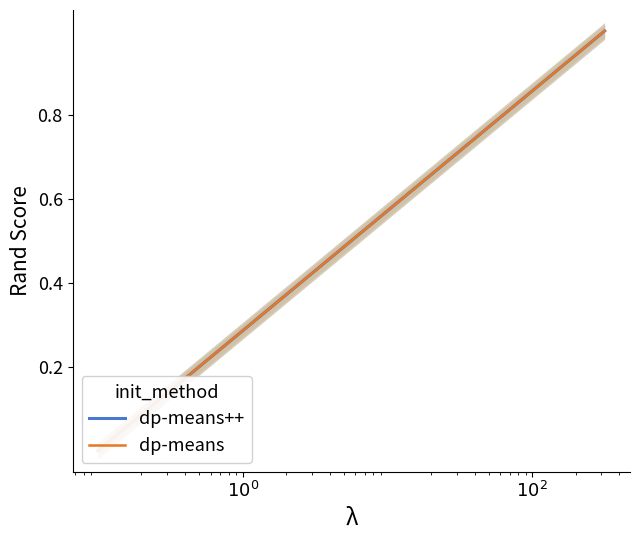

Which series has the largest total across all categories?

dp-means++